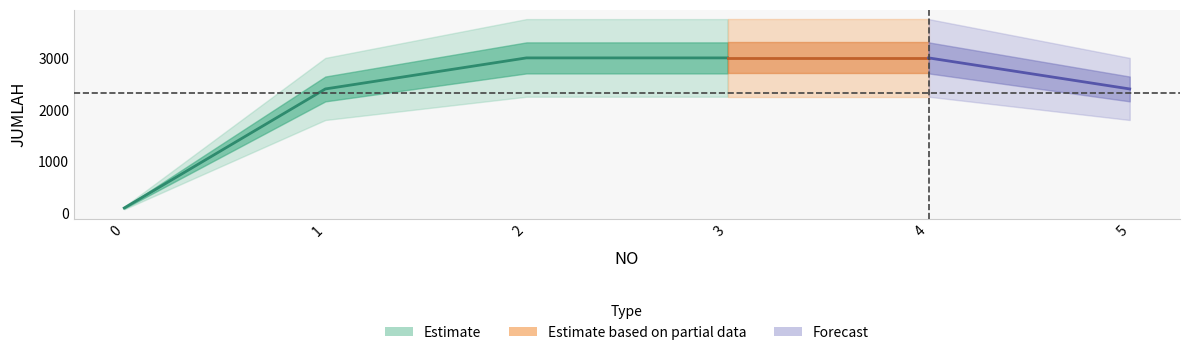

The value at 2 is 4132. True or false?

False